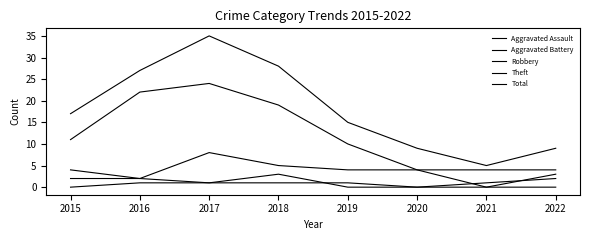

How many lines are shown in the chart?

5